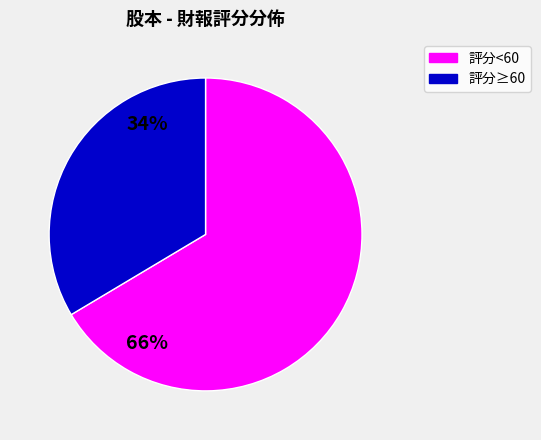

Is there a majority slice in this chart?

Yes